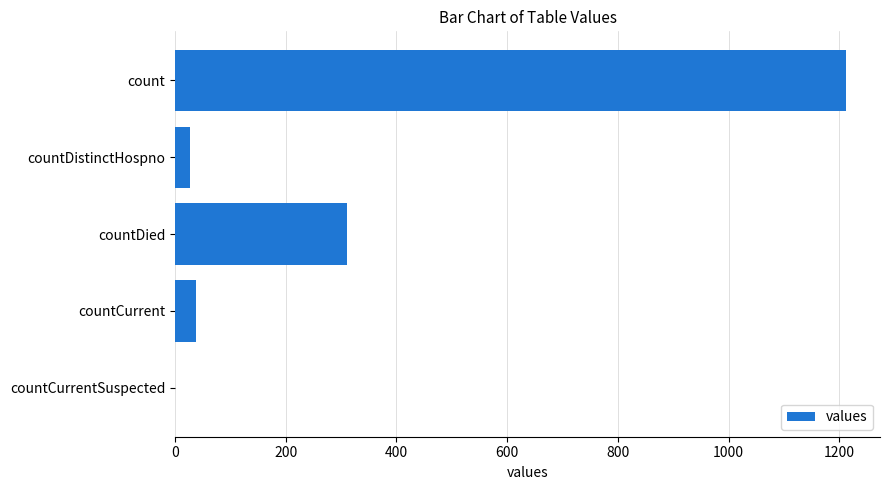

How many data points does each series have?

5